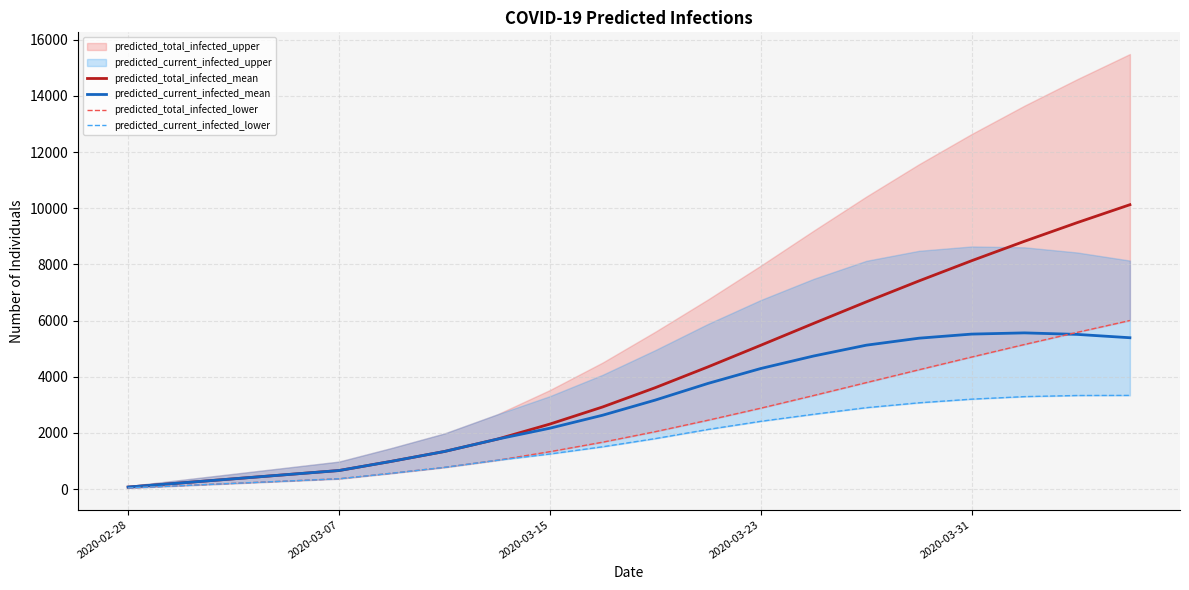

Read the predicted_current_infected_mean value at 10.

3172